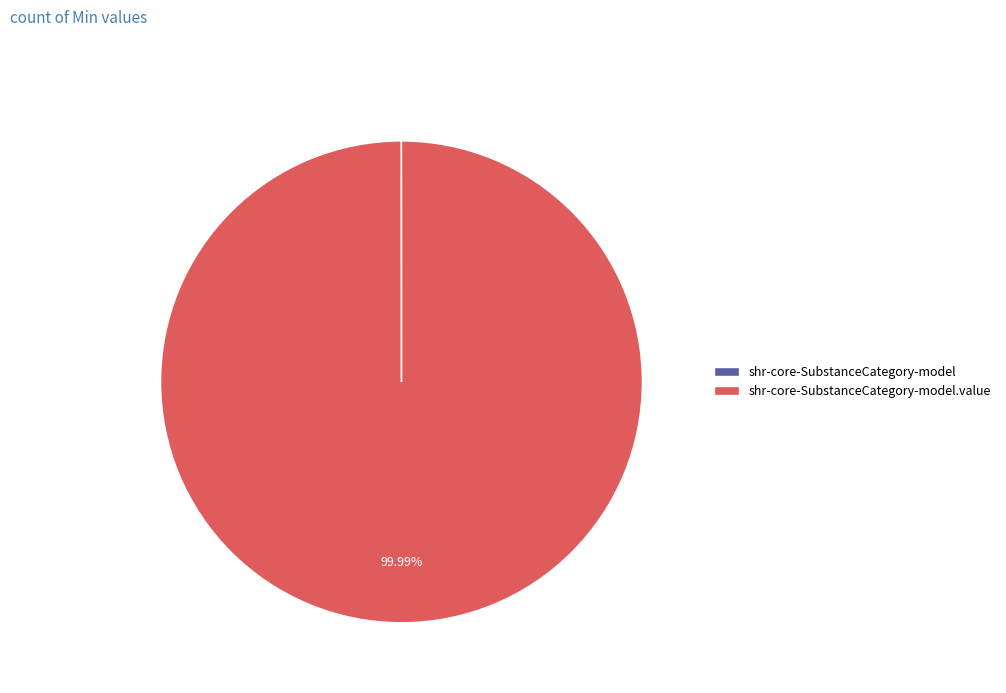

Is there a majority slice in this chart?

Yes